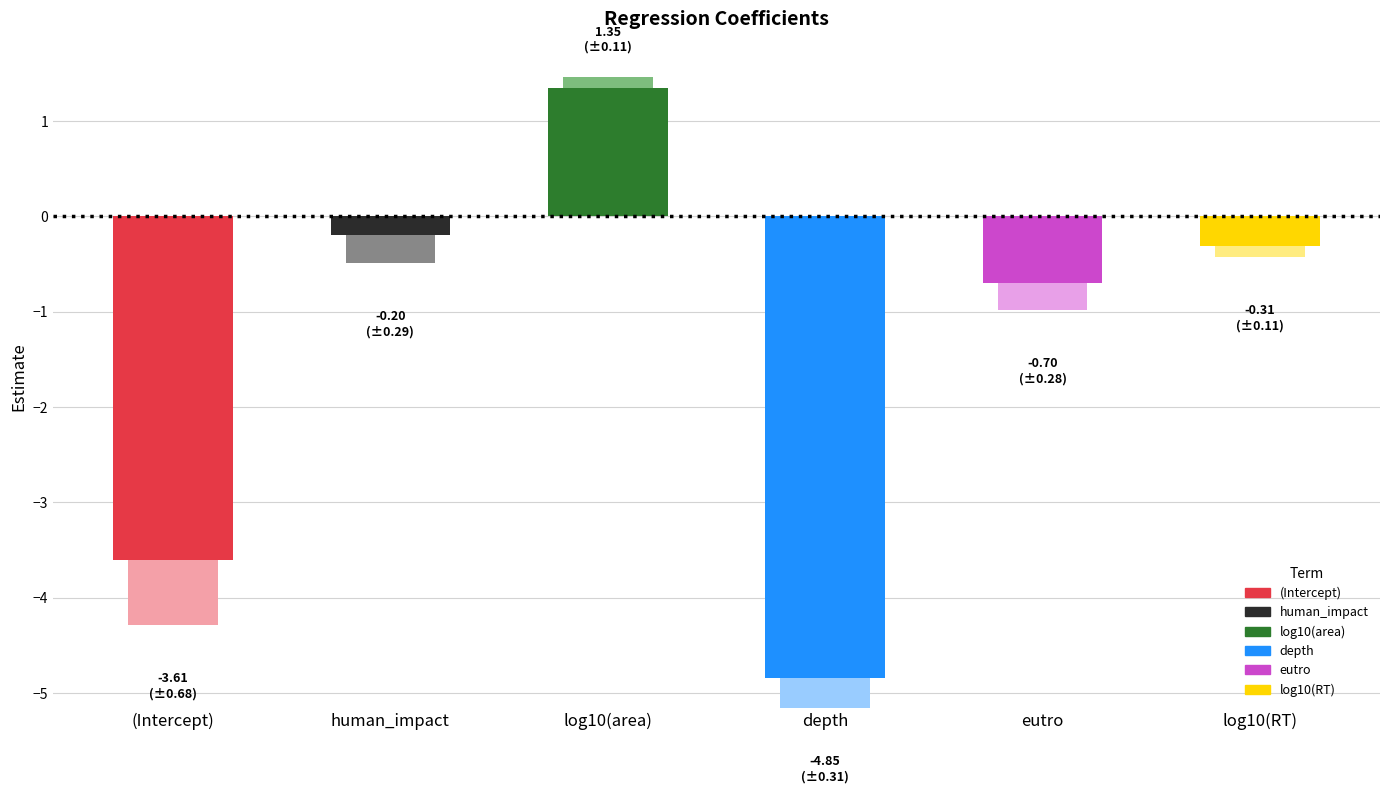

Which has a higher value, log10(RT) or depth?

log10(RT)